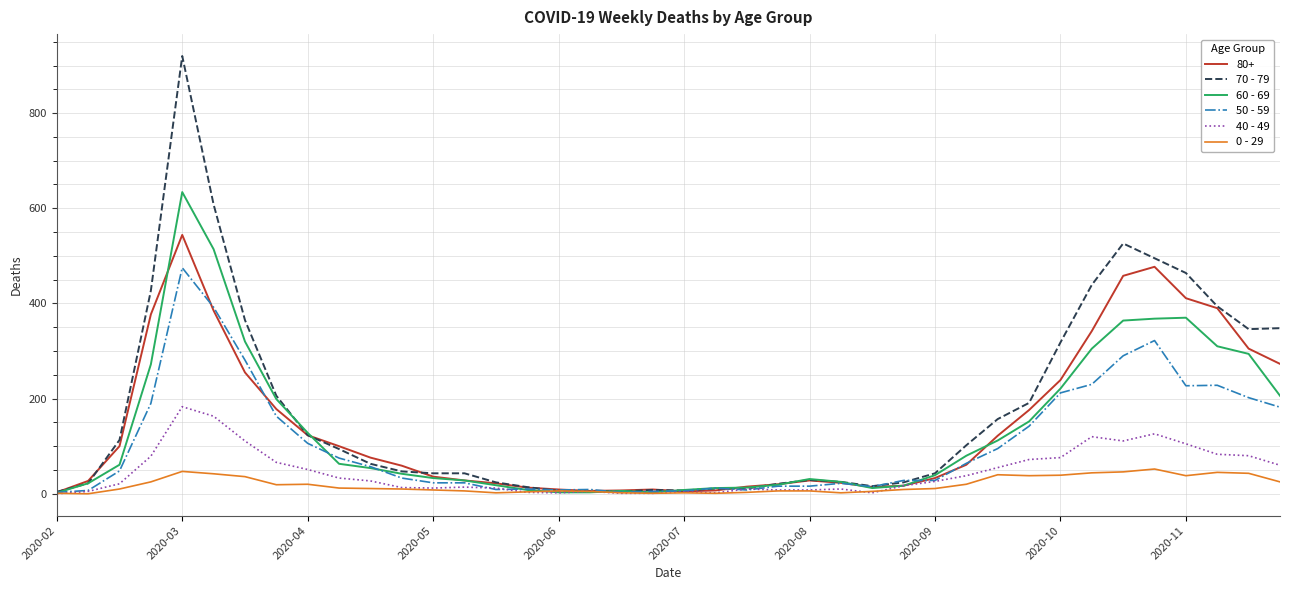

Which series has the widest spread of values?

70 - 79